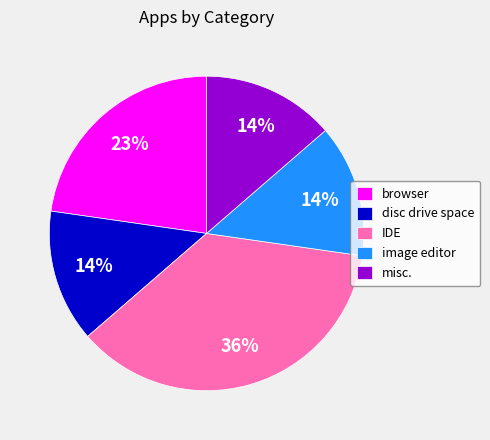

What percentage is the disc drive space slice, to the nearest percent?

14%